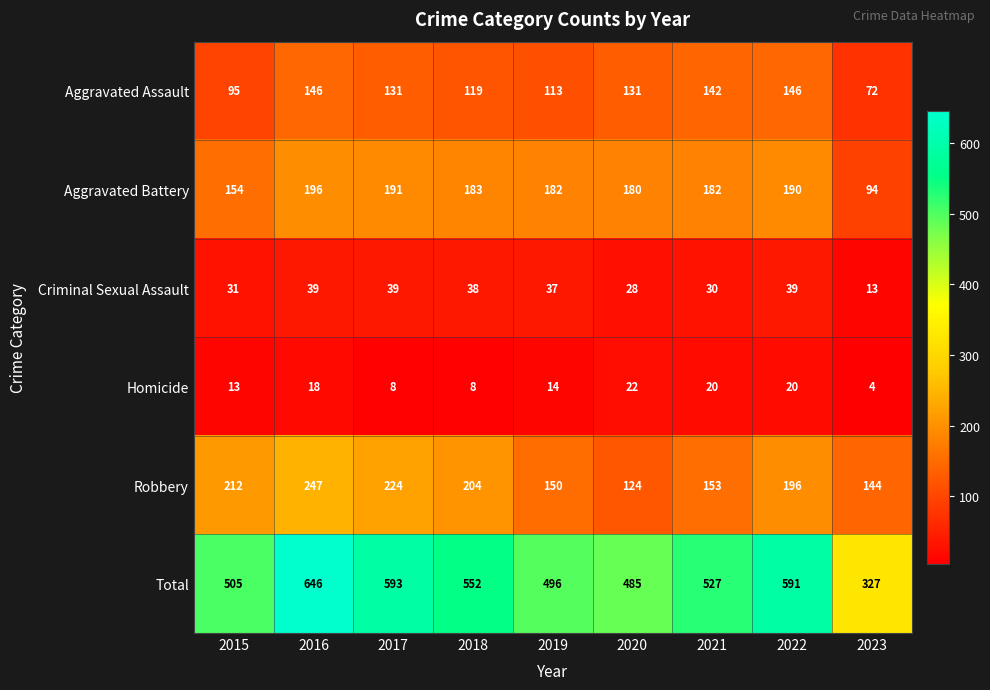

Rank the series at 2019 from highest to lowest value.

Total, Aggravated Battery, Robbery, Aggravated Assault, Criminal Sexual Assault, Homicide